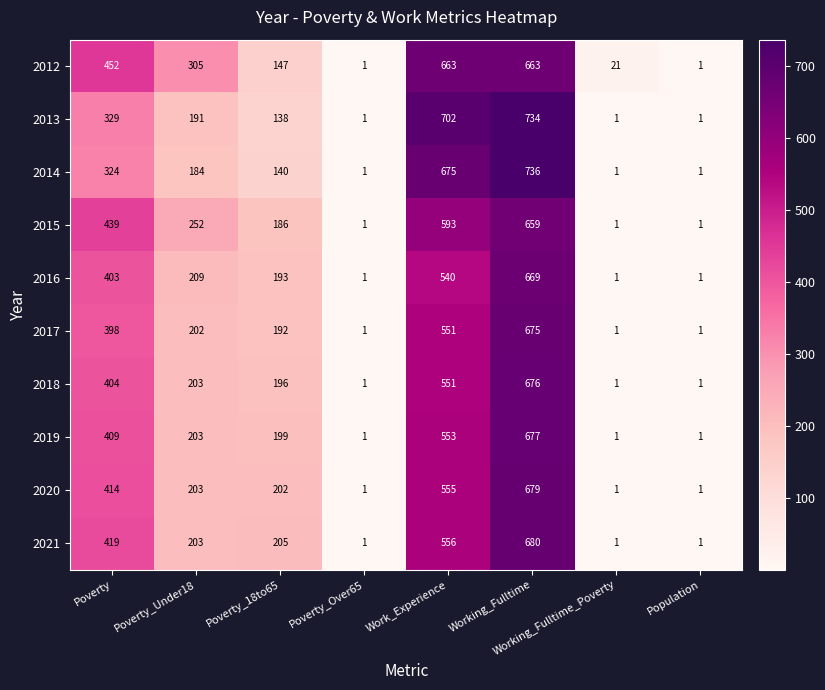

At which category is the sum across all series the highest?

Working_Fulltime